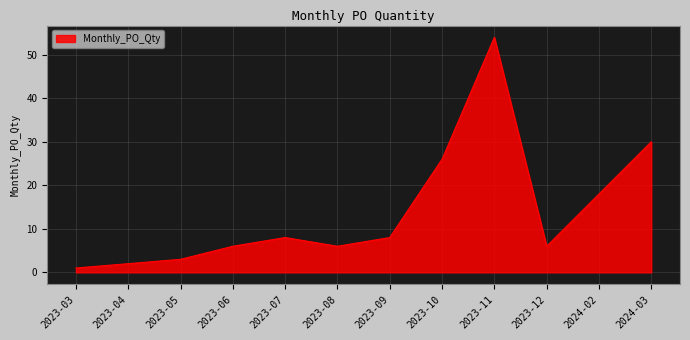

What value does the data have at 2023-08?

6